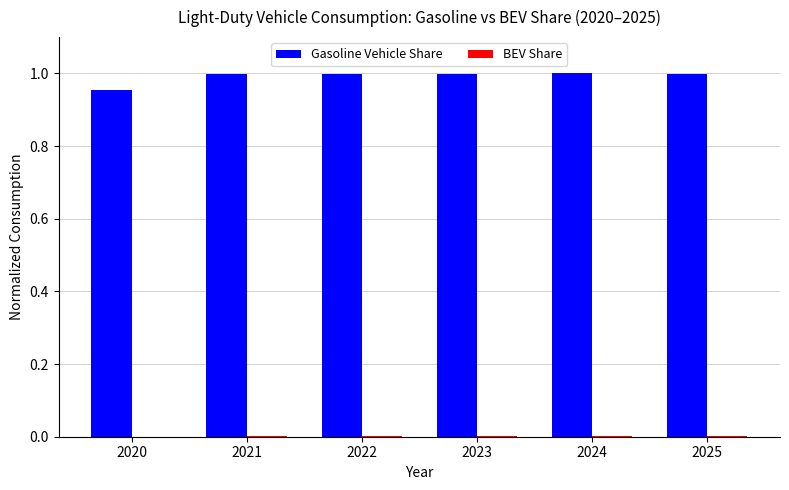

Which series has the largest range (max minus min)?

Gasoline Vehicle Share